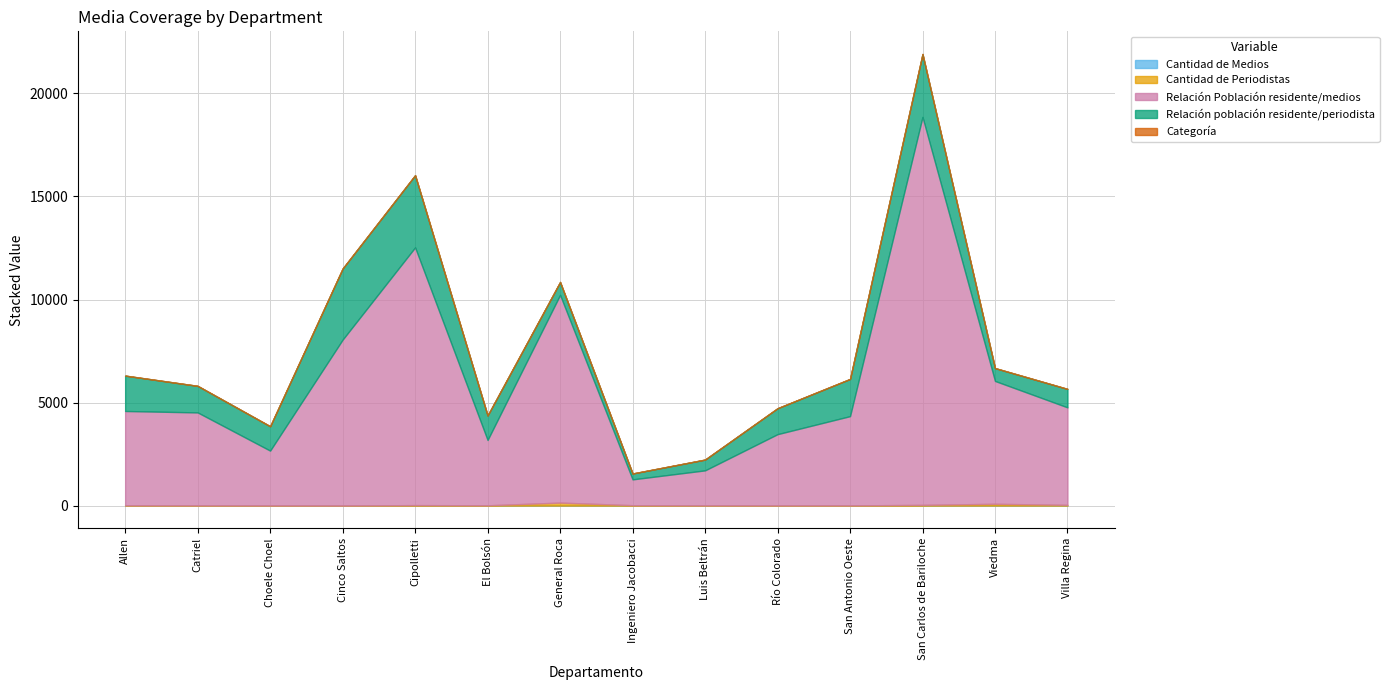

Between Río Colorado and Viedma, which series saw the biggest shift?

Relación Población residente/medios